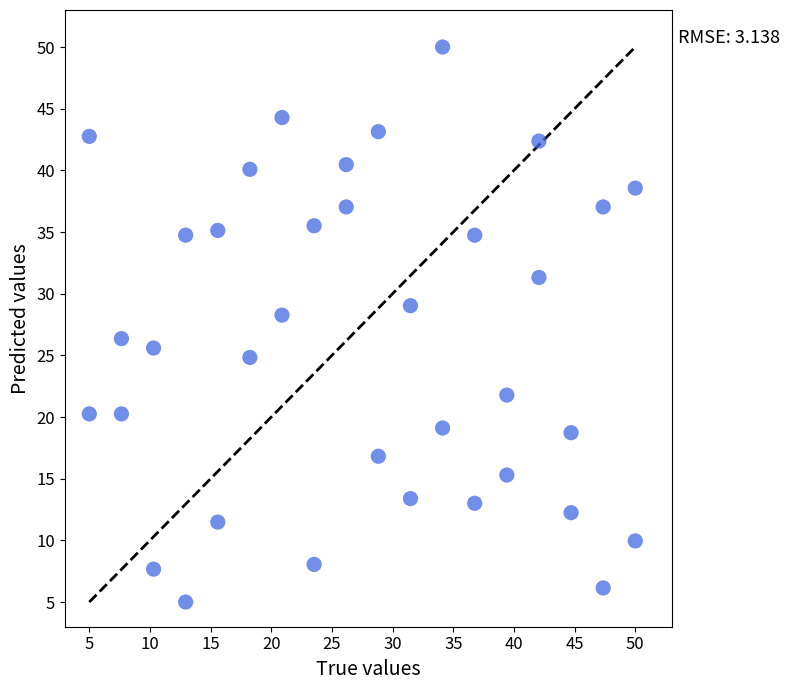

What is the range of Y values (max minus min)?

45.0